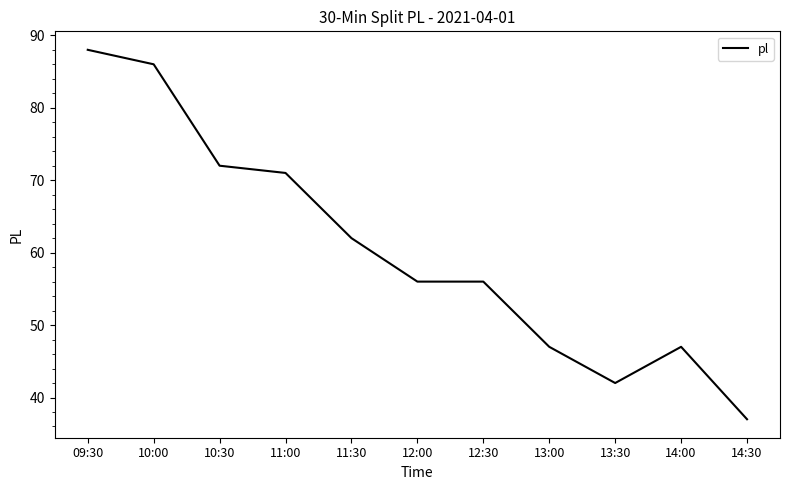

At which label does the data first exceed 56?

09:30